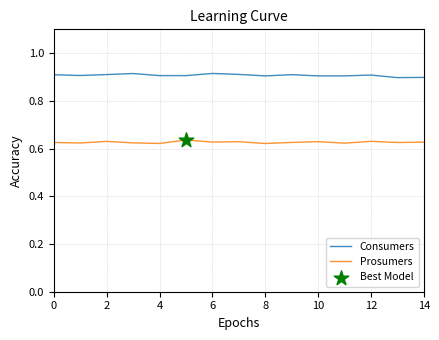

Rank the series by their maximum value, from highest to lowest.

Consumers, Prosumers